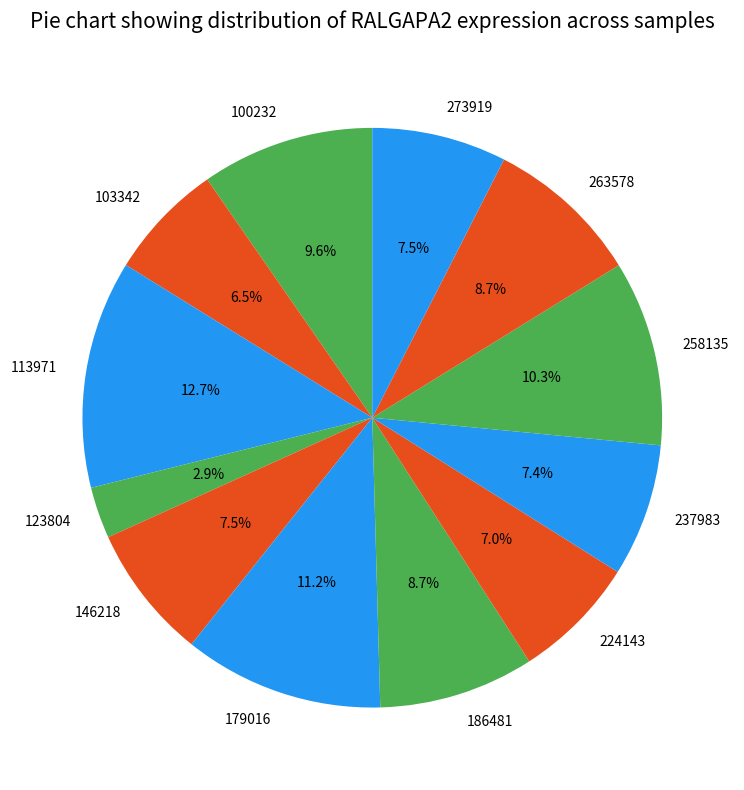

What is the smallest slice in the pie chart?

123804